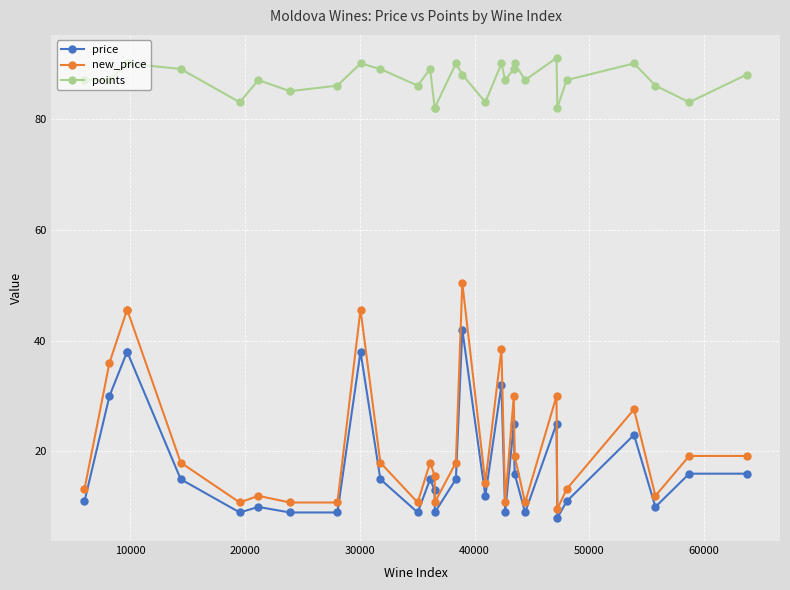

Count the number of categories in the chart.

30